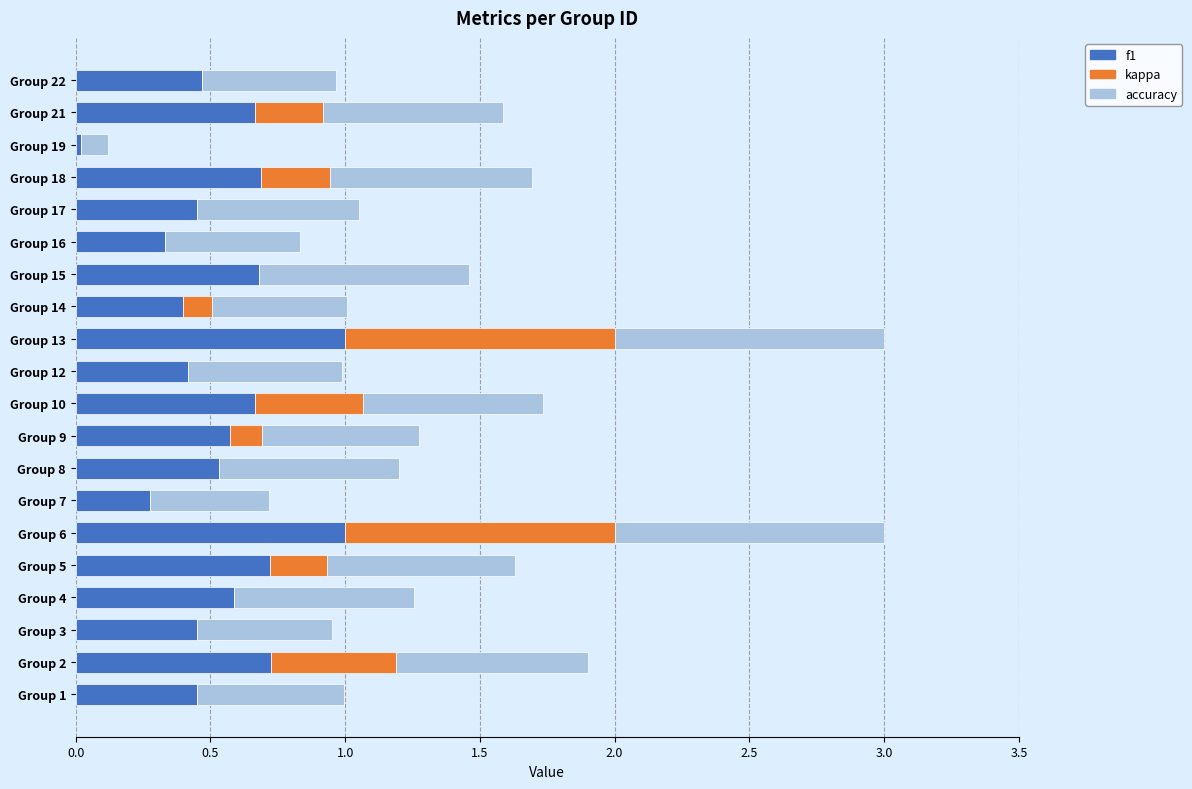

What is the sum of the f1 values at Group 13 and Group 7?

1.3